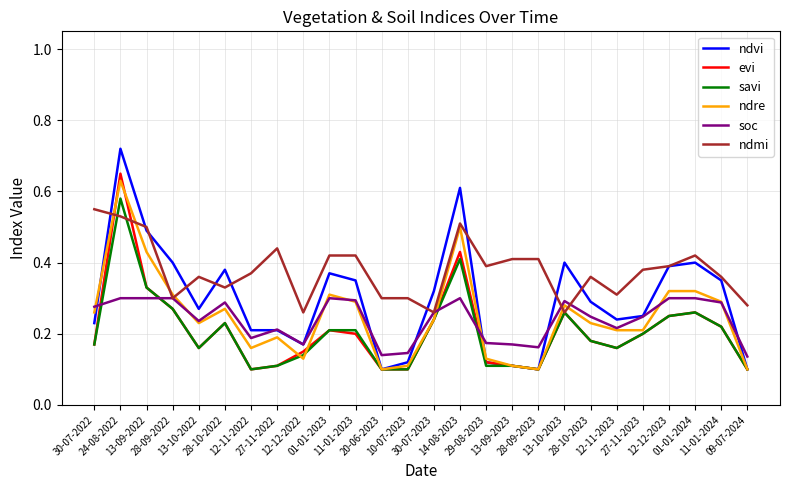

True or false: ndvi has more than 0 points higher than both neighbors.

True